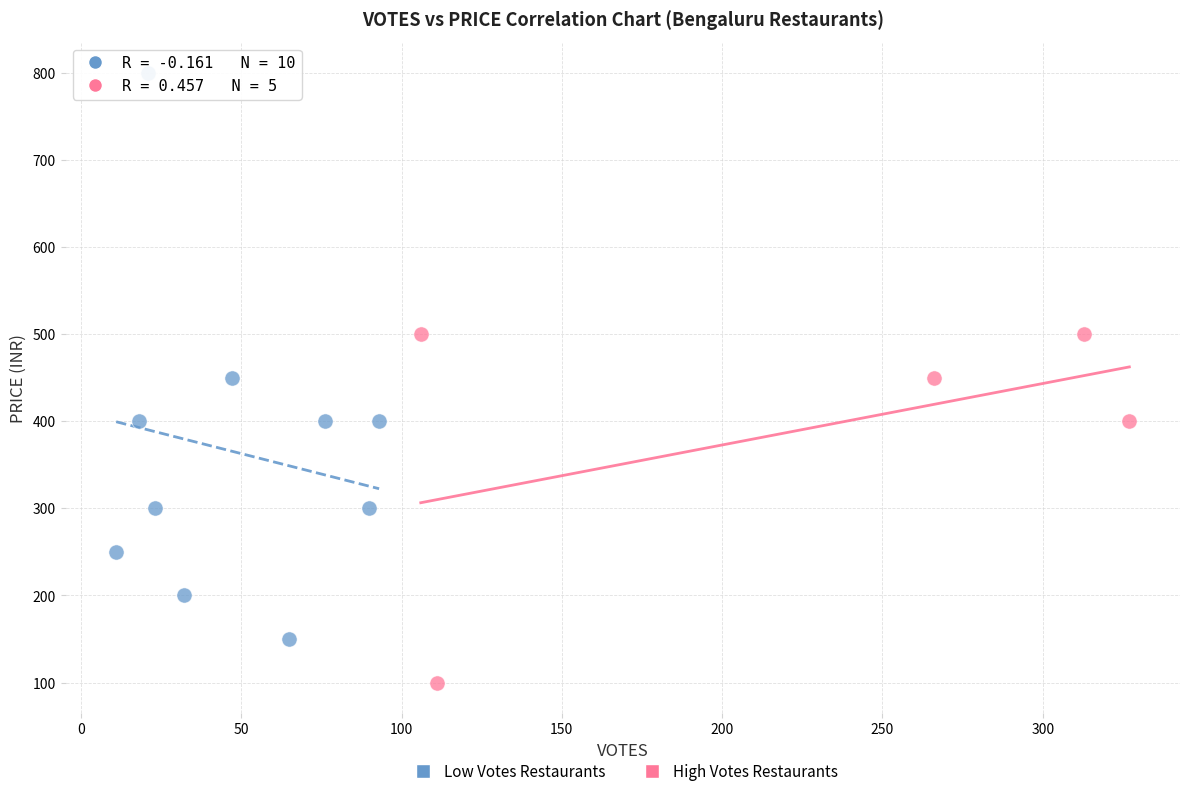

Which series contains the highest Y value?

Low Votes Restaurants